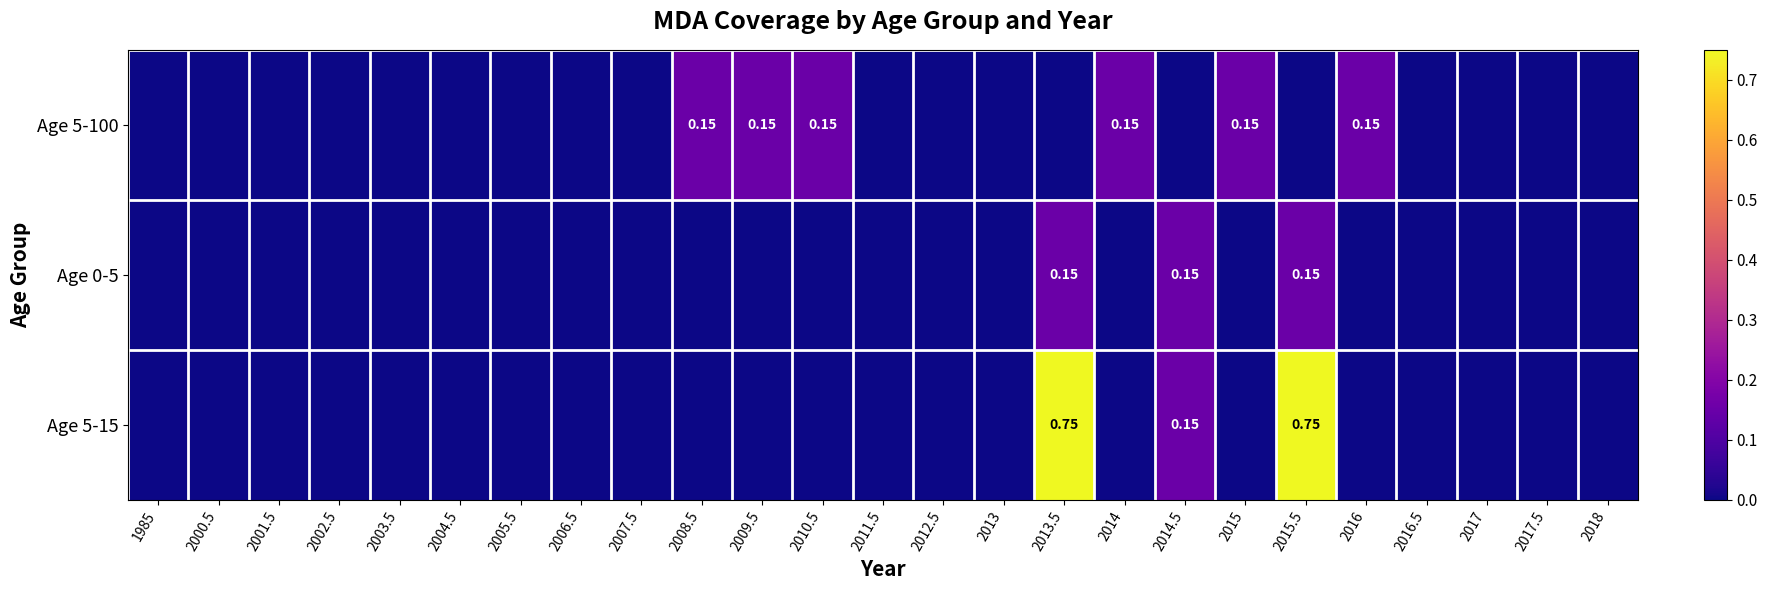

The Age 5-15 series shows 0.1 at 2014.5. True or false?

True